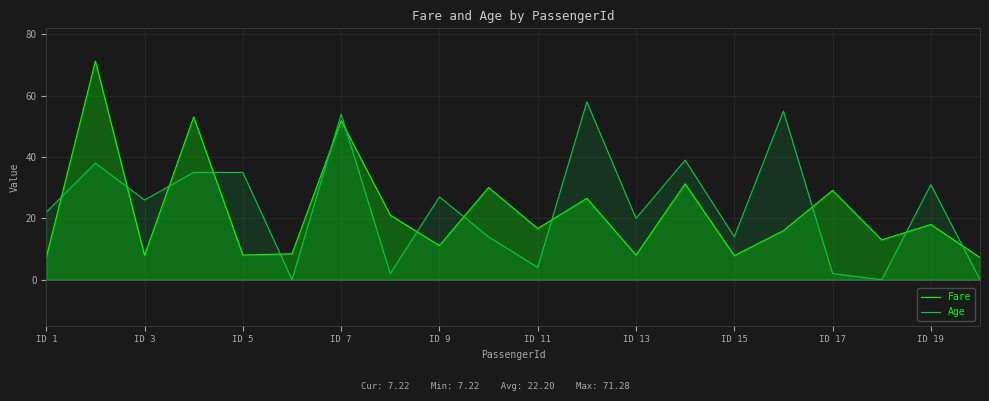

Which series has the largest total across all categories?

Age